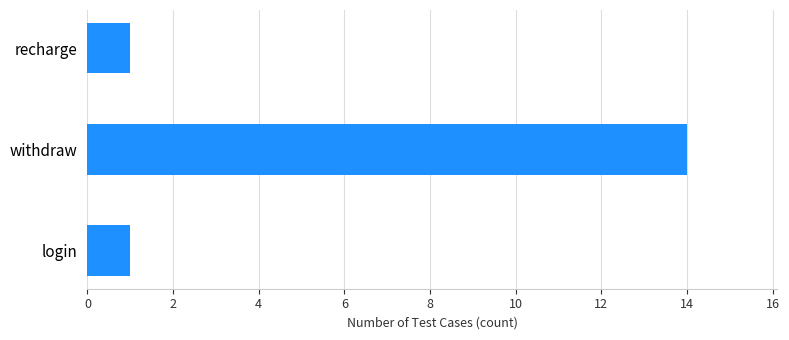

How many data points does each series have?

3